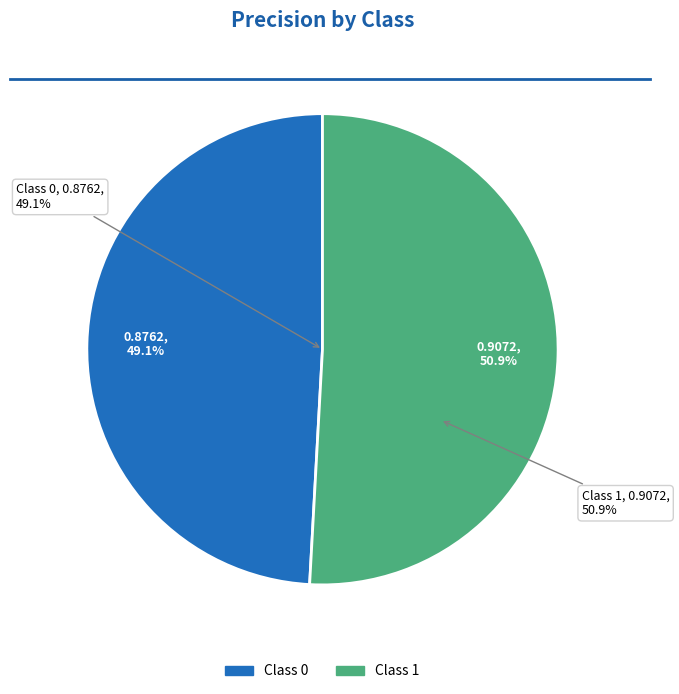

Is there any slice that represents more than half of the pie?

Yes